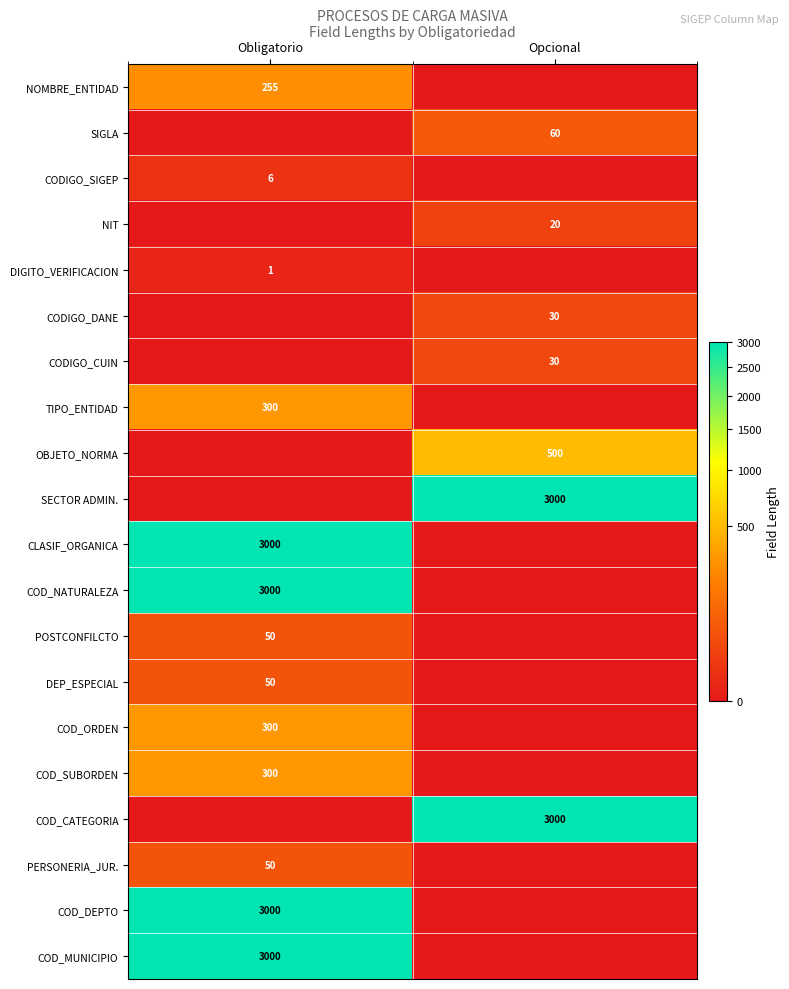

Is it true that PERSONERIA_JUR. equals 50 at Obligatorio?

True